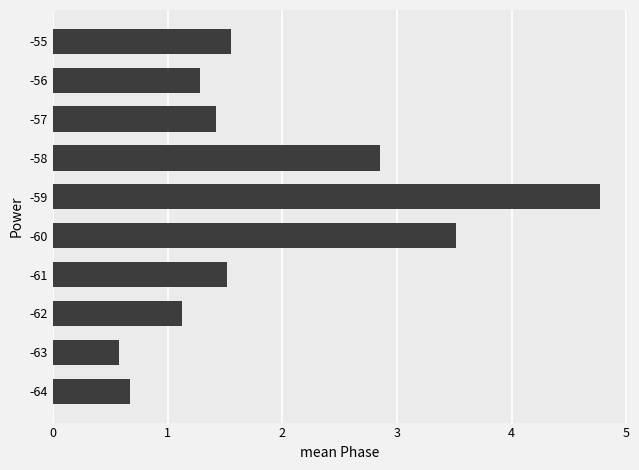

Read the value at -56.

1.3